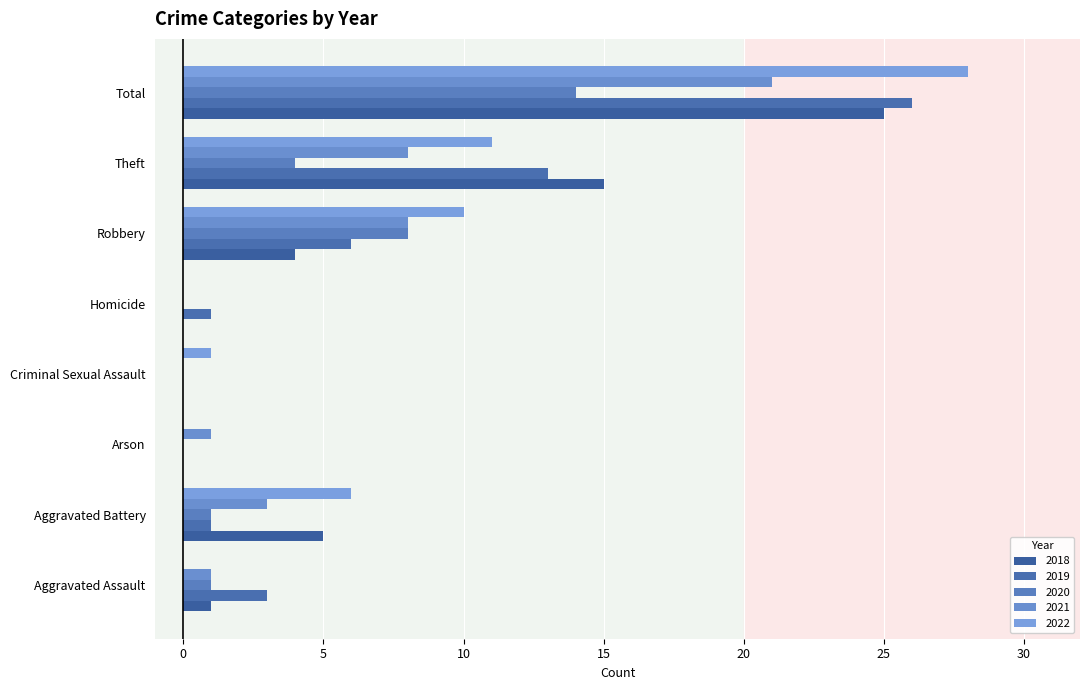

Between Criminal Sexual Assault and Robbery, which series saw the biggest shift?

2022